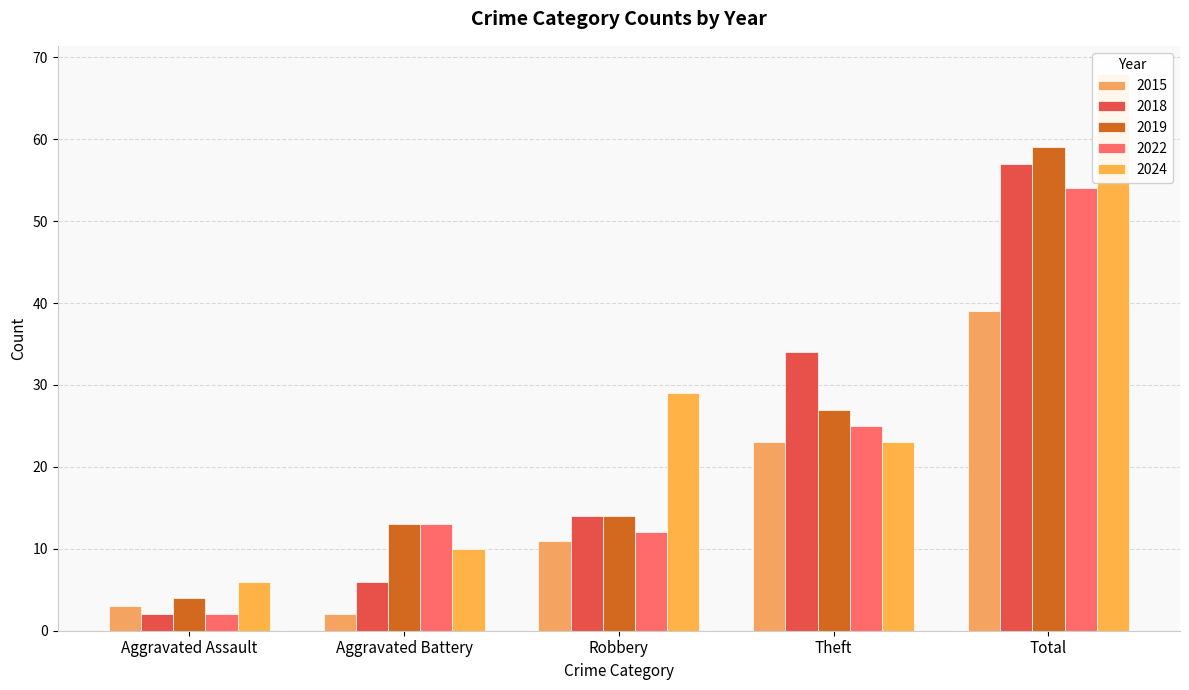

Reading left to right, list all the values displayed in this chart.

2015: Aggravated Assault=3	Aggravated Battery=2	Robbery=11	Theft=23	Total=39
2018: Aggravated Assault=2	Aggravated Battery=6	Robbery=14	Theft=34	Total=57
2019: Aggravated Assault=4	Aggravated Battery=13	Robbery=14	Theft=27	Total=59
2022: Aggravated Assault=2	Aggravated Battery=13	Robbery=12	Theft=25	Total=54
2024: Aggravated Assault=6	Aggravated Battery=10	Robbery=29	Theft=23	Total=68